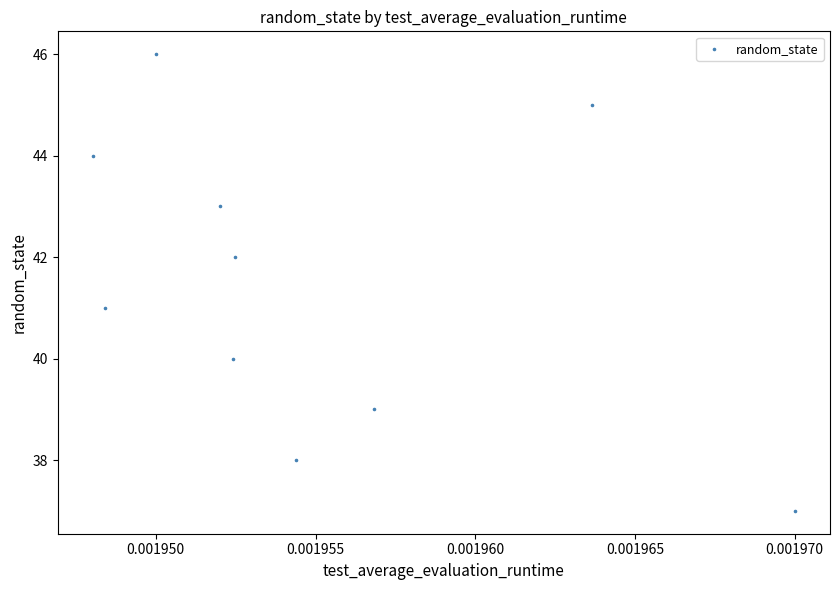

What is the range of Y values (max minus min)?

9